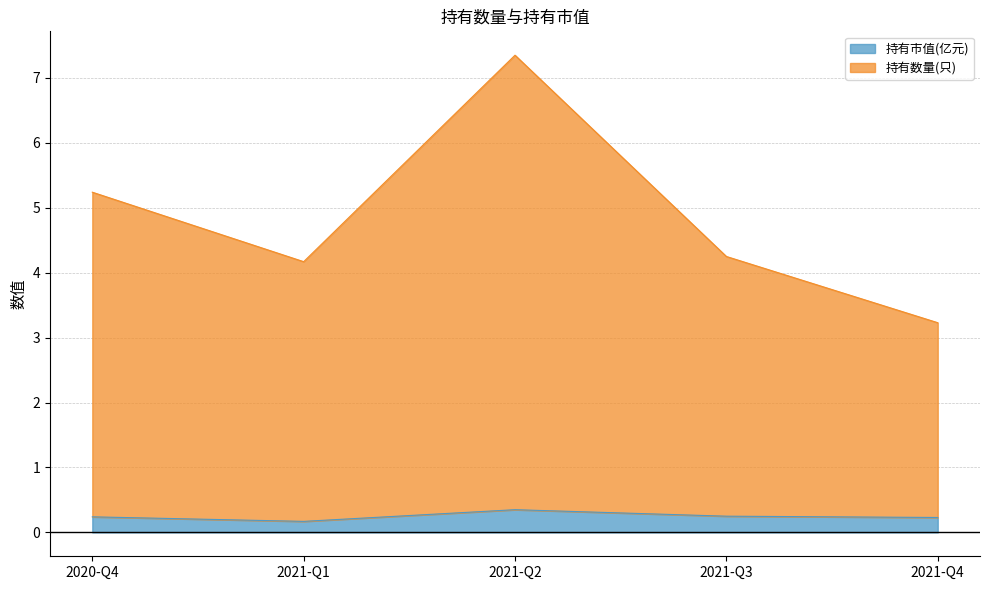

At which category does 持有市值(亿元) reach its first local valley?

2021-Q1